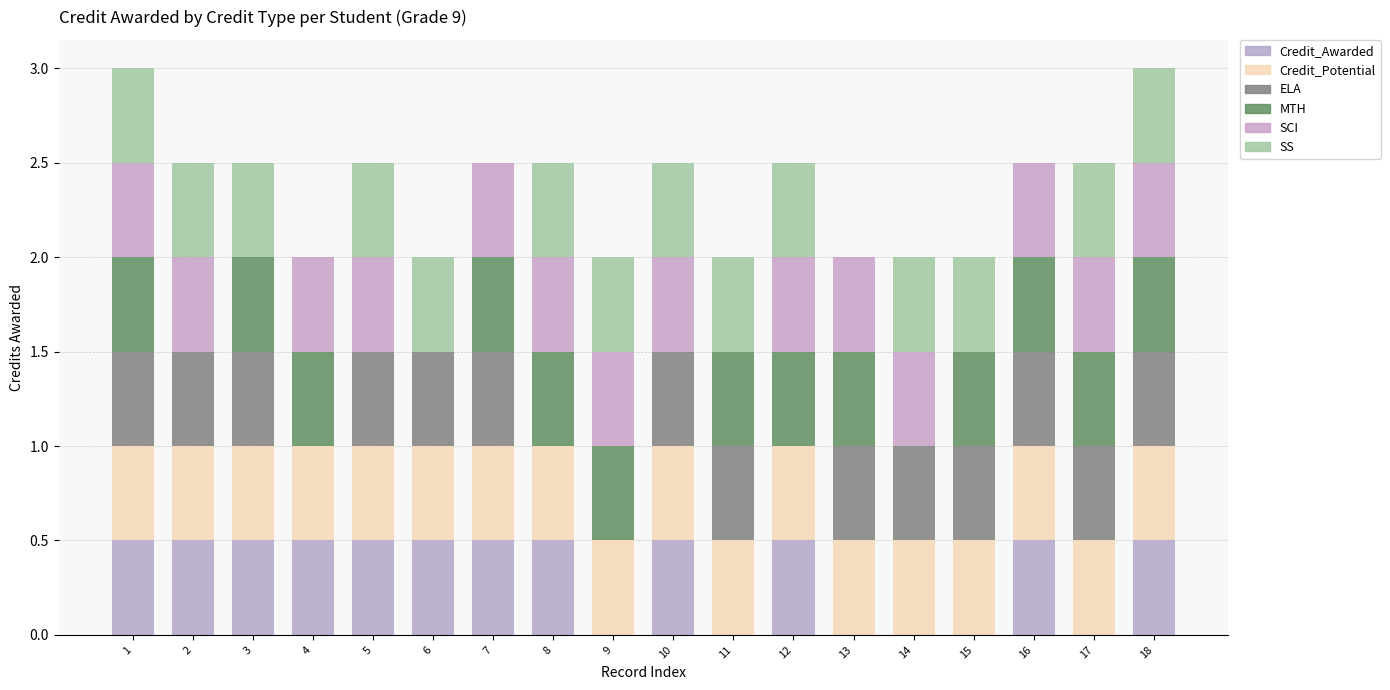

What is the sum of the Credit_Potential values at 12 and 4?

1.0